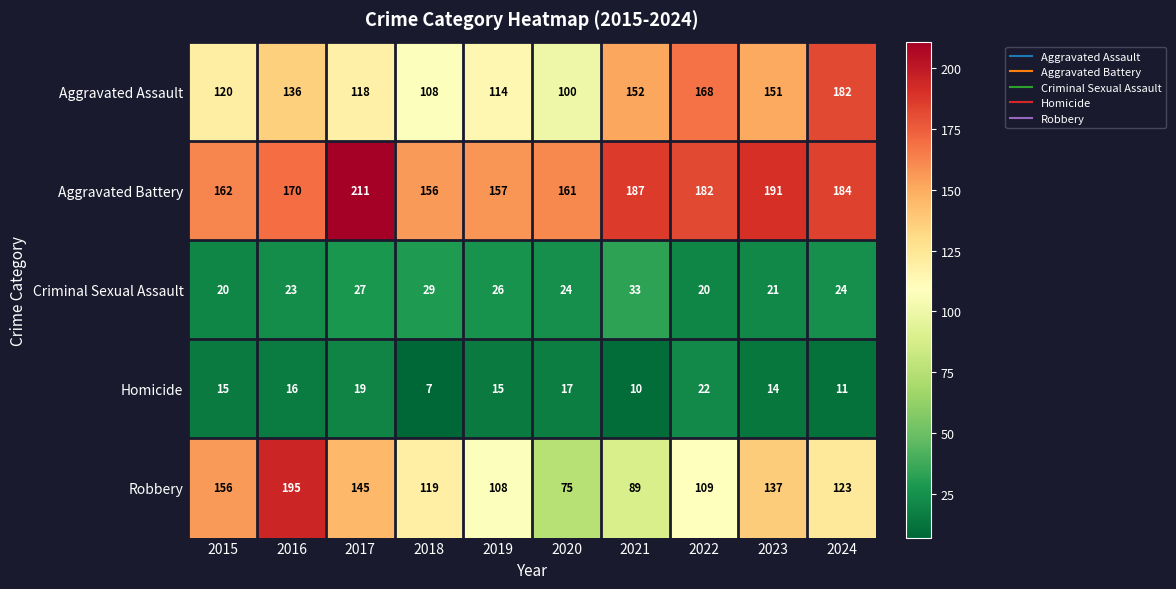

Which series has the widest spread of values?

Robbery